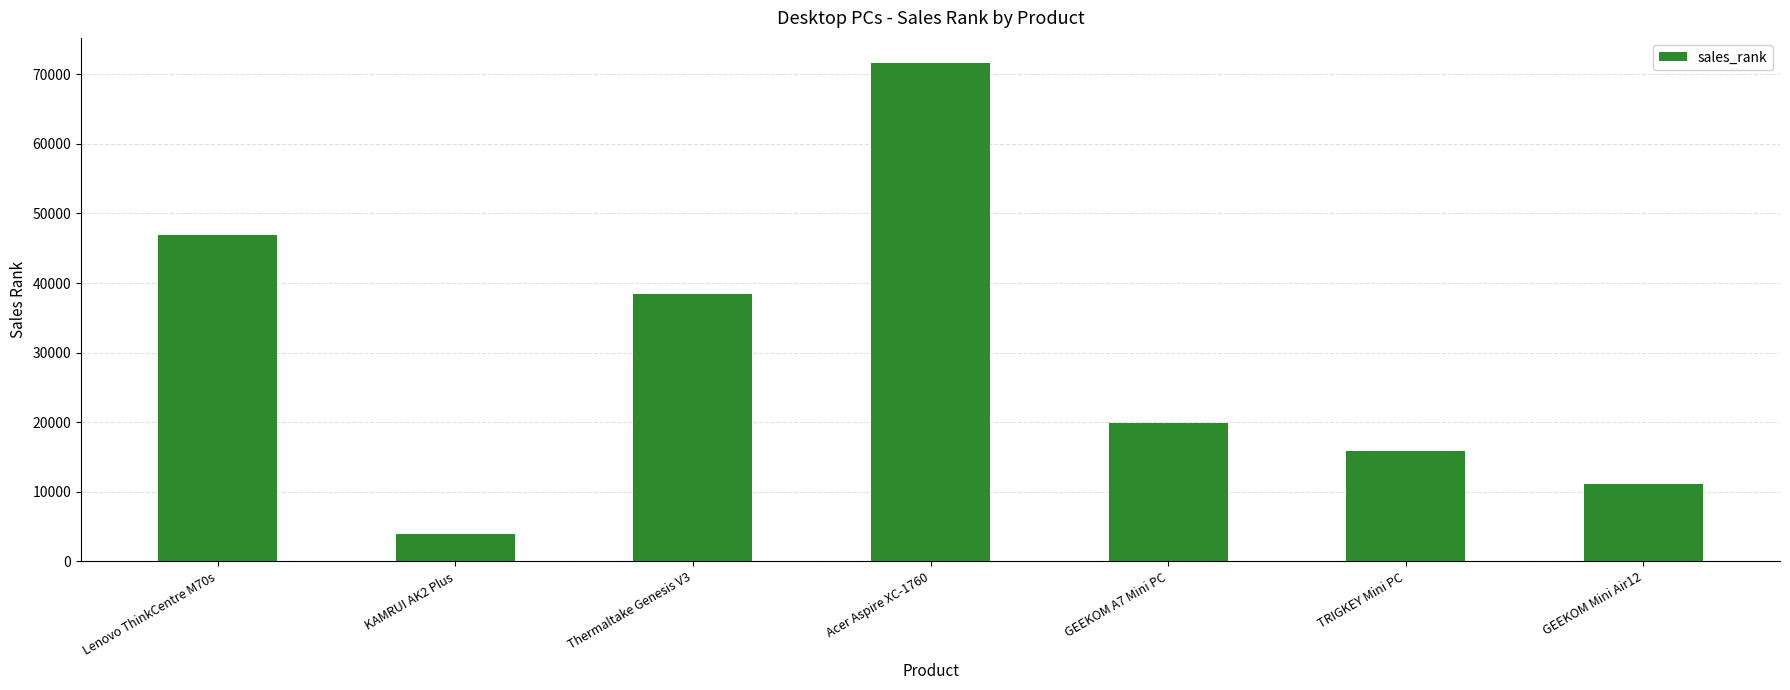

Which label corresponds to the smallest value in the chart?

KAMRUI AK2 Plus